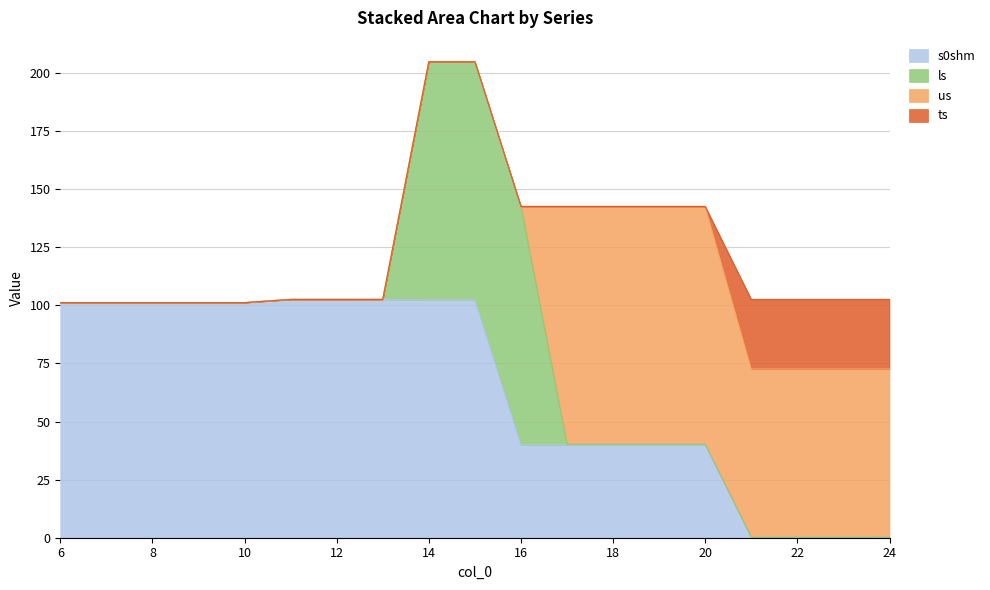

Where do s0shm and us first cross each other?

16.0 and 17.0